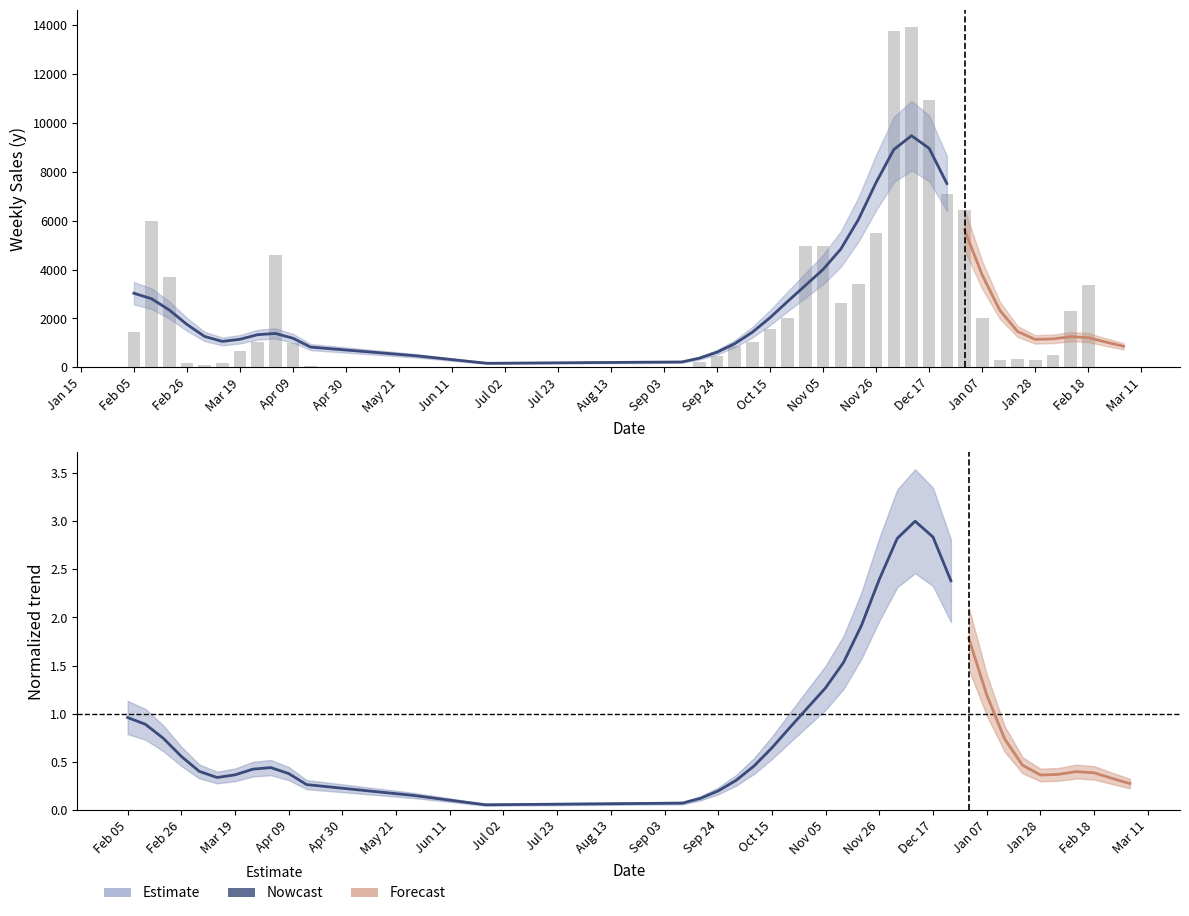

What is the value of the 33rd bar from the left?

313.6